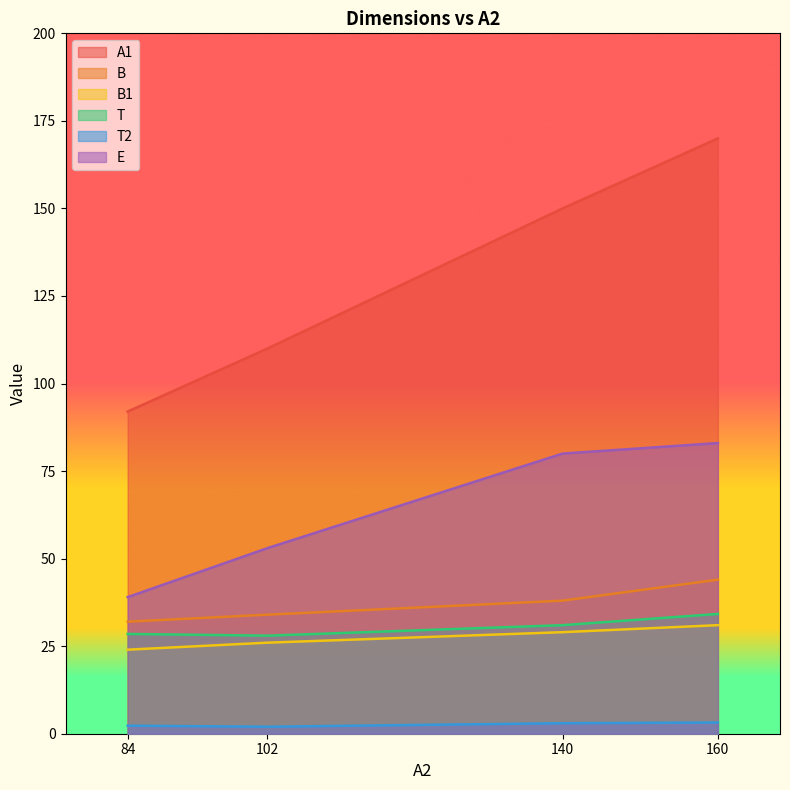

What is the difference between the maximum and minimum values in the T2 series?

1.2